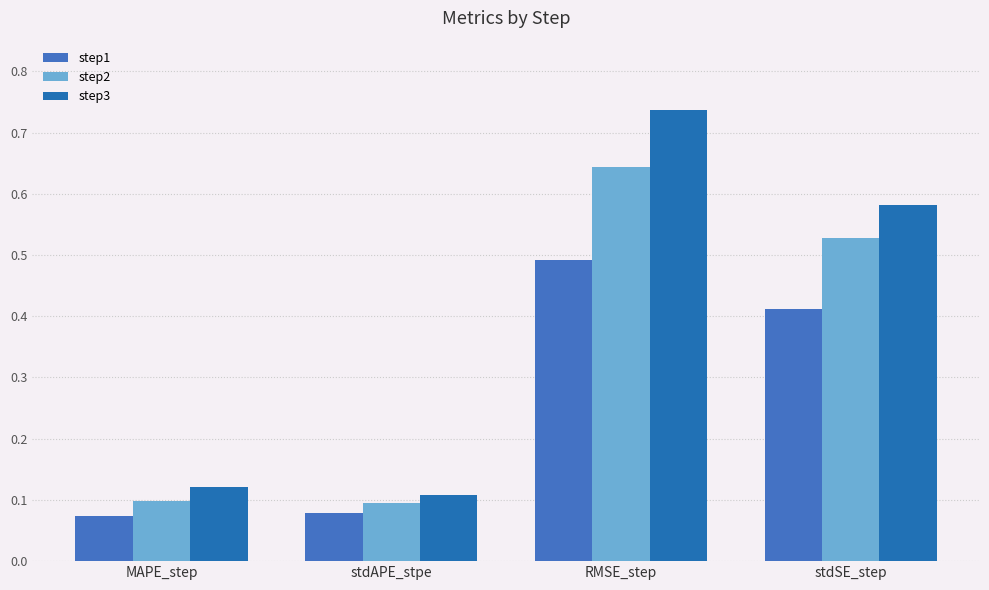

At which category does the chart reach its minimum across all series?

MAPE_step